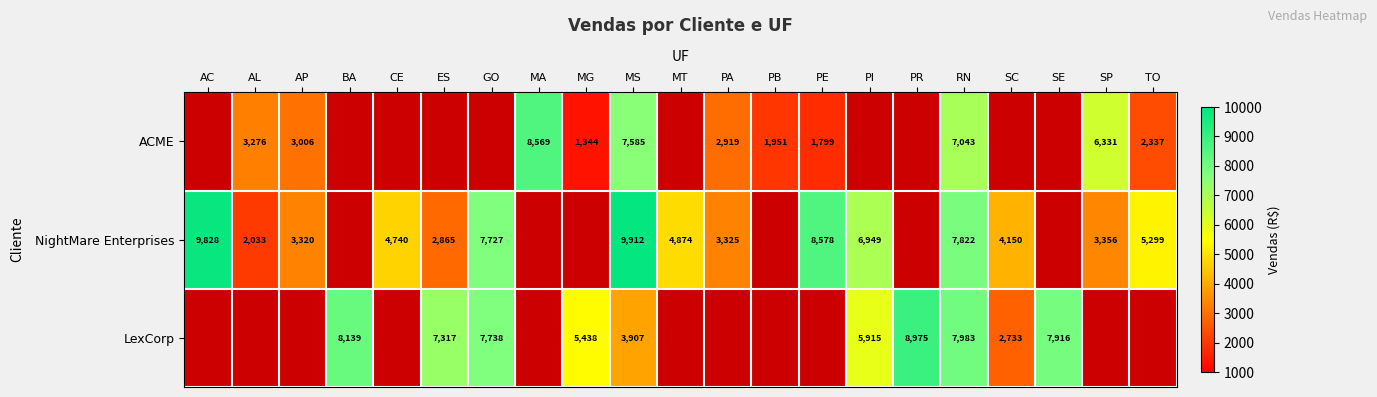

What is the difference between the ACME values at RN and AP?

4037